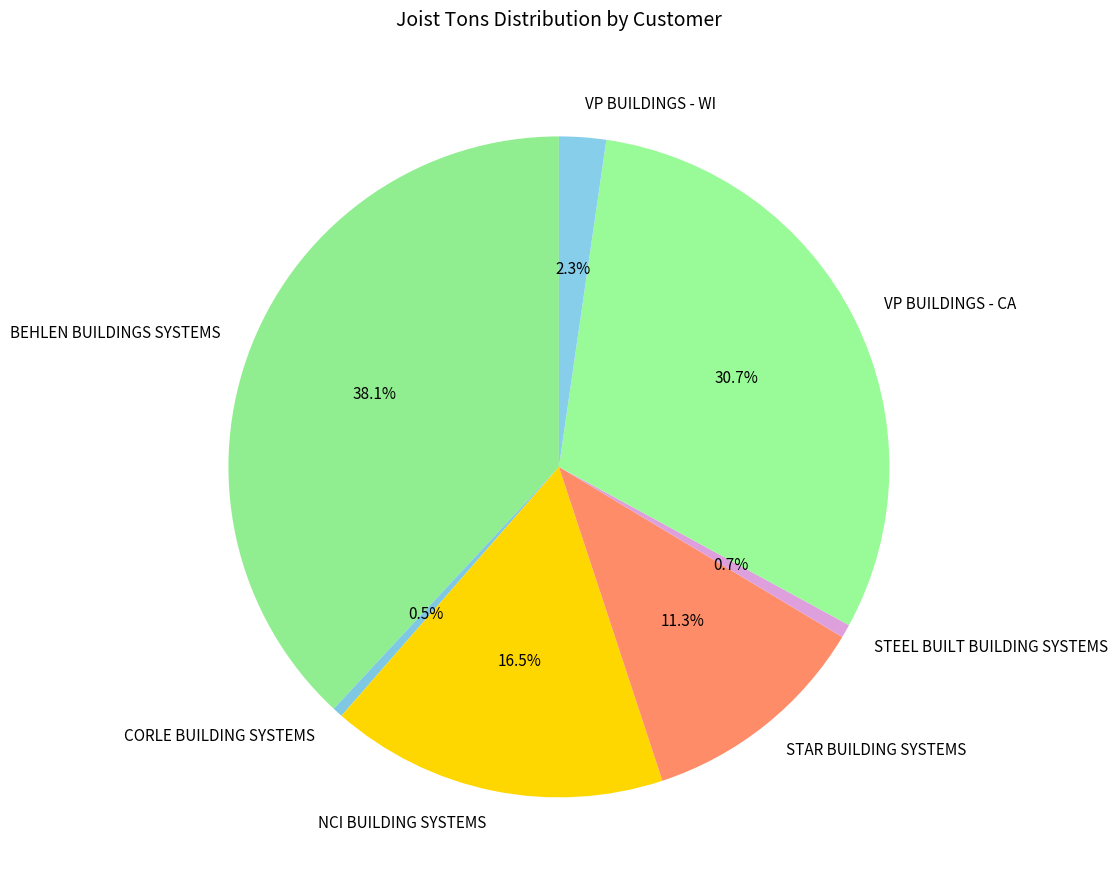

What percentage is the VP BUILDINGS - CA slice, to the nearest percent?

31%